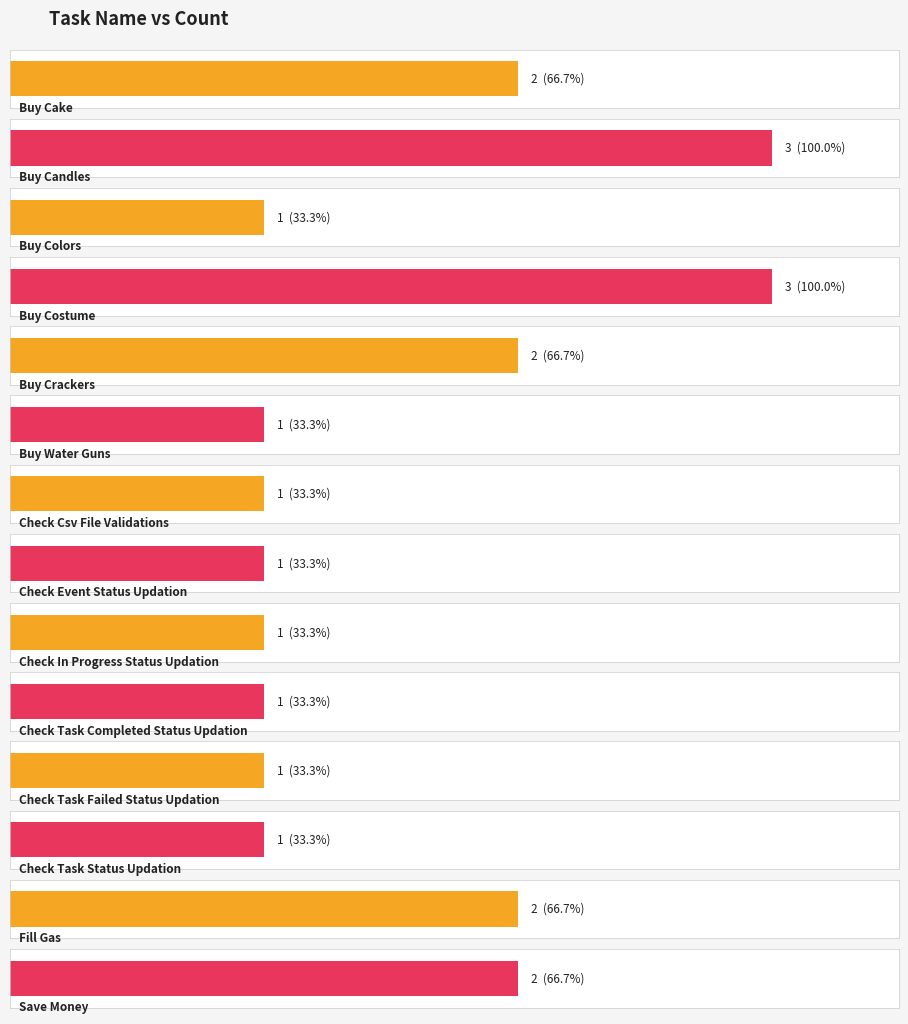

What is the difference between the second highest and minimum values?

2